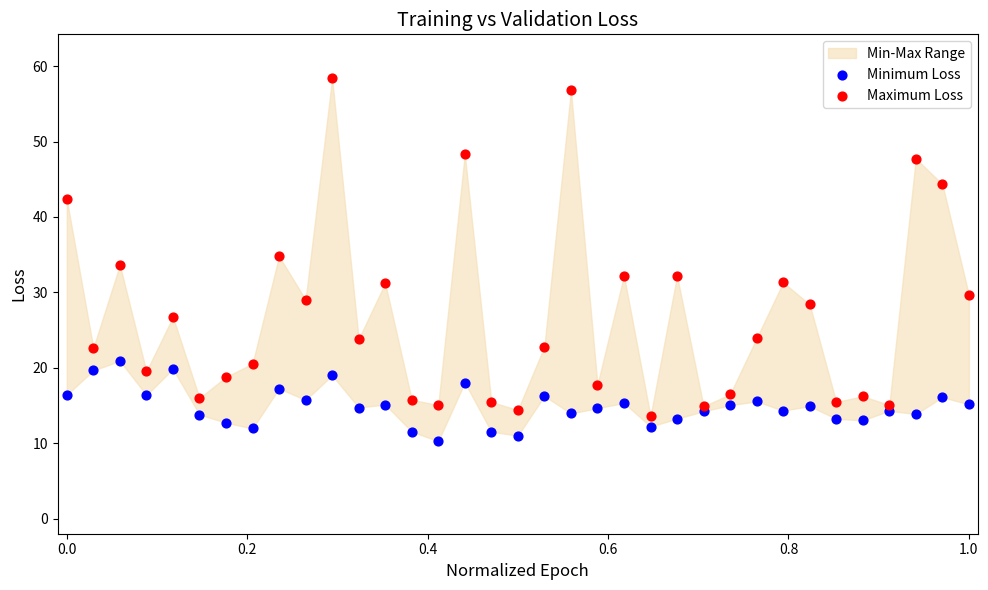

Which series contains the highest Y value?

Maximum Loss